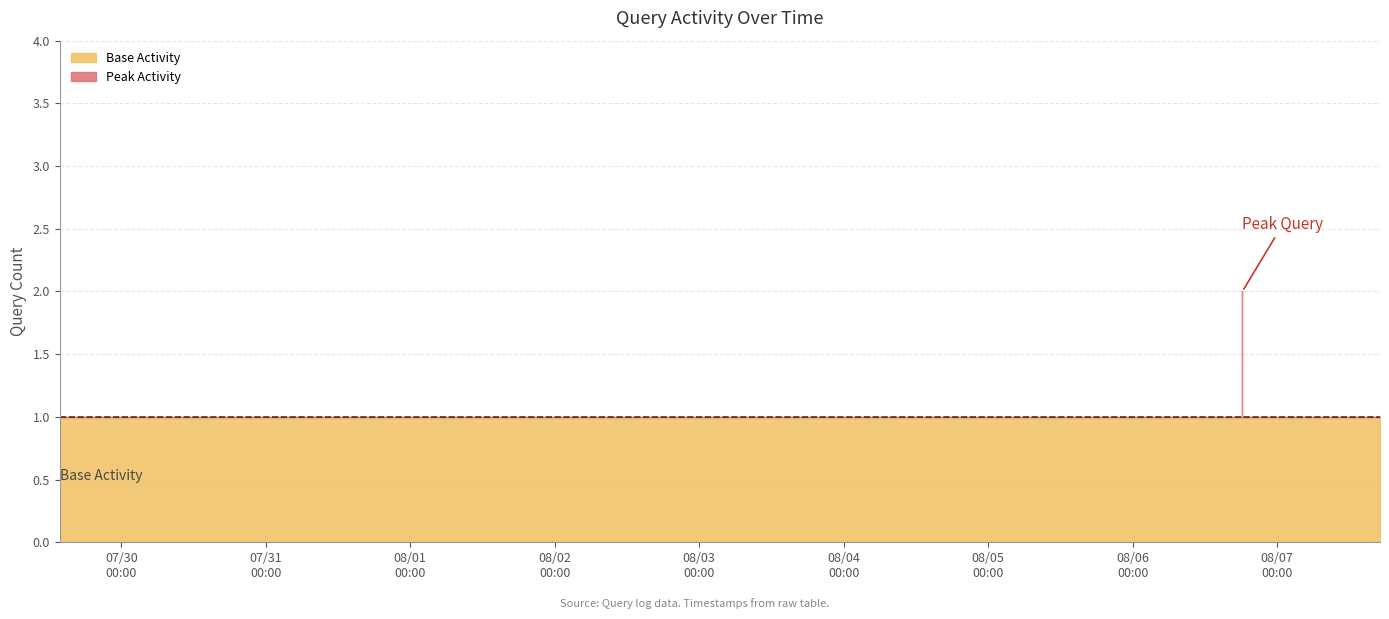

How many lines are shown in the chart?

1